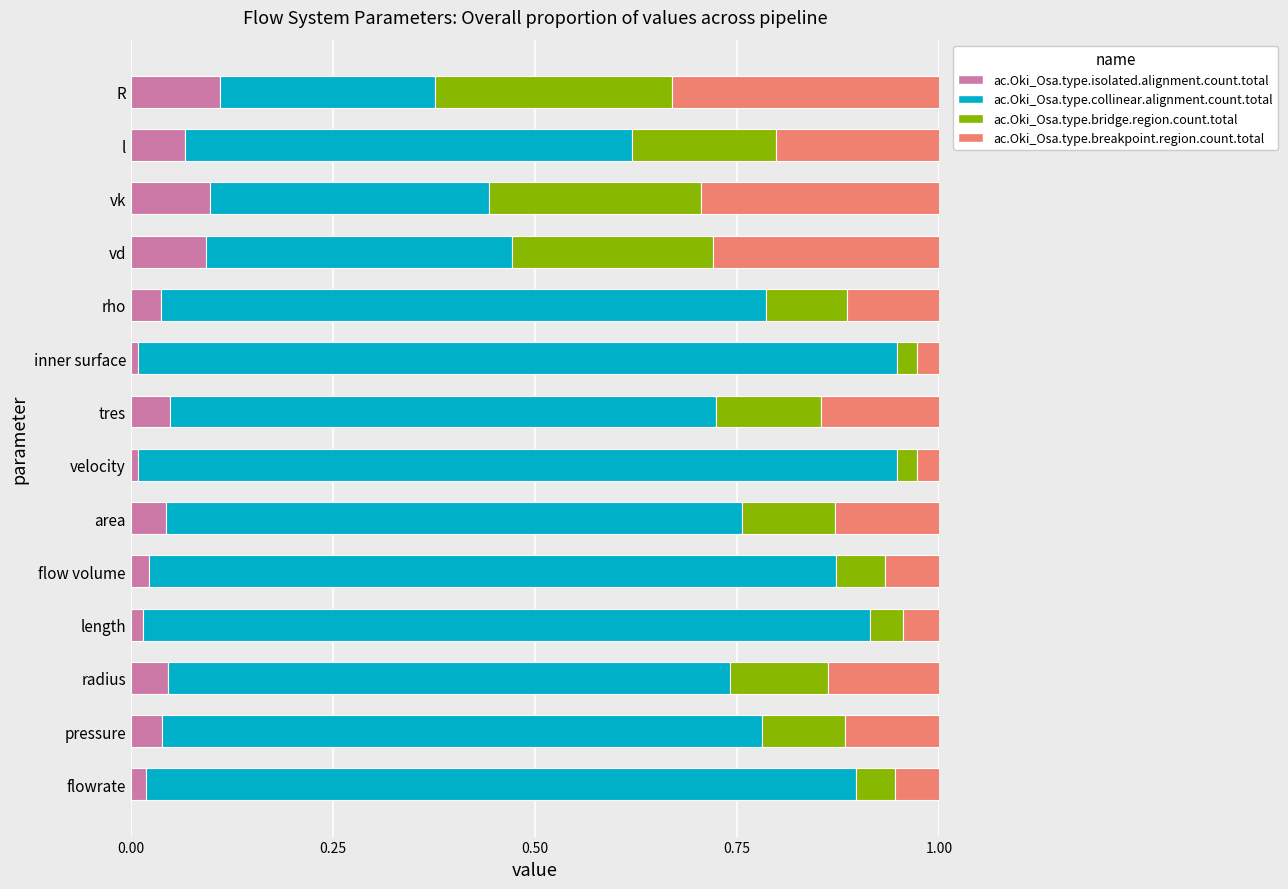

True or false: ac.Oki_Osa.type.isolated.alignment.count.total has a value of 0.0 at vk.

False